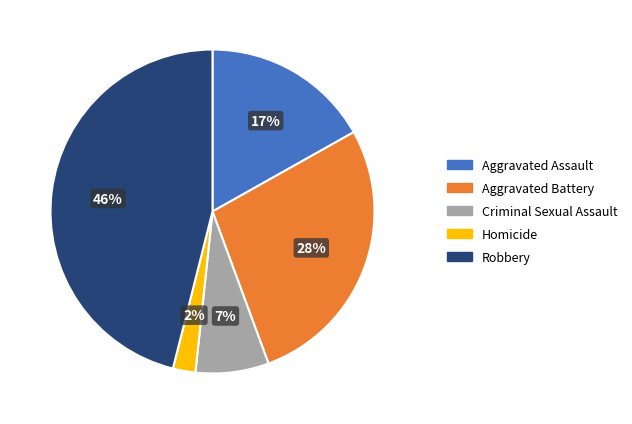

The Criminal Sexual Assault slice represents 1% of the pie. True or false?

False